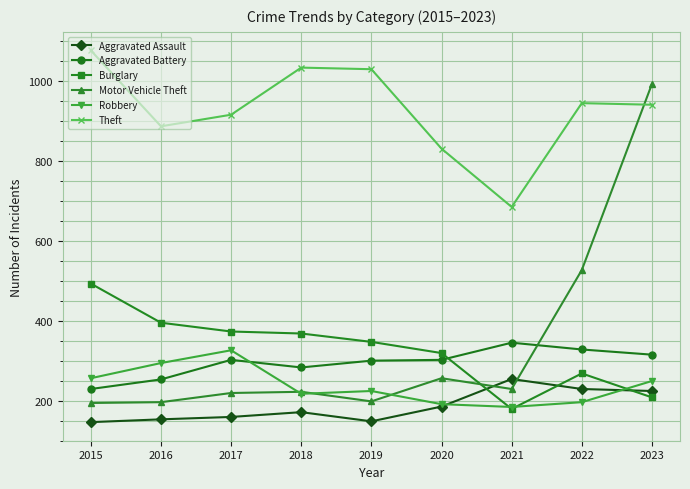

Does the chart have visible grid lines?

Yes